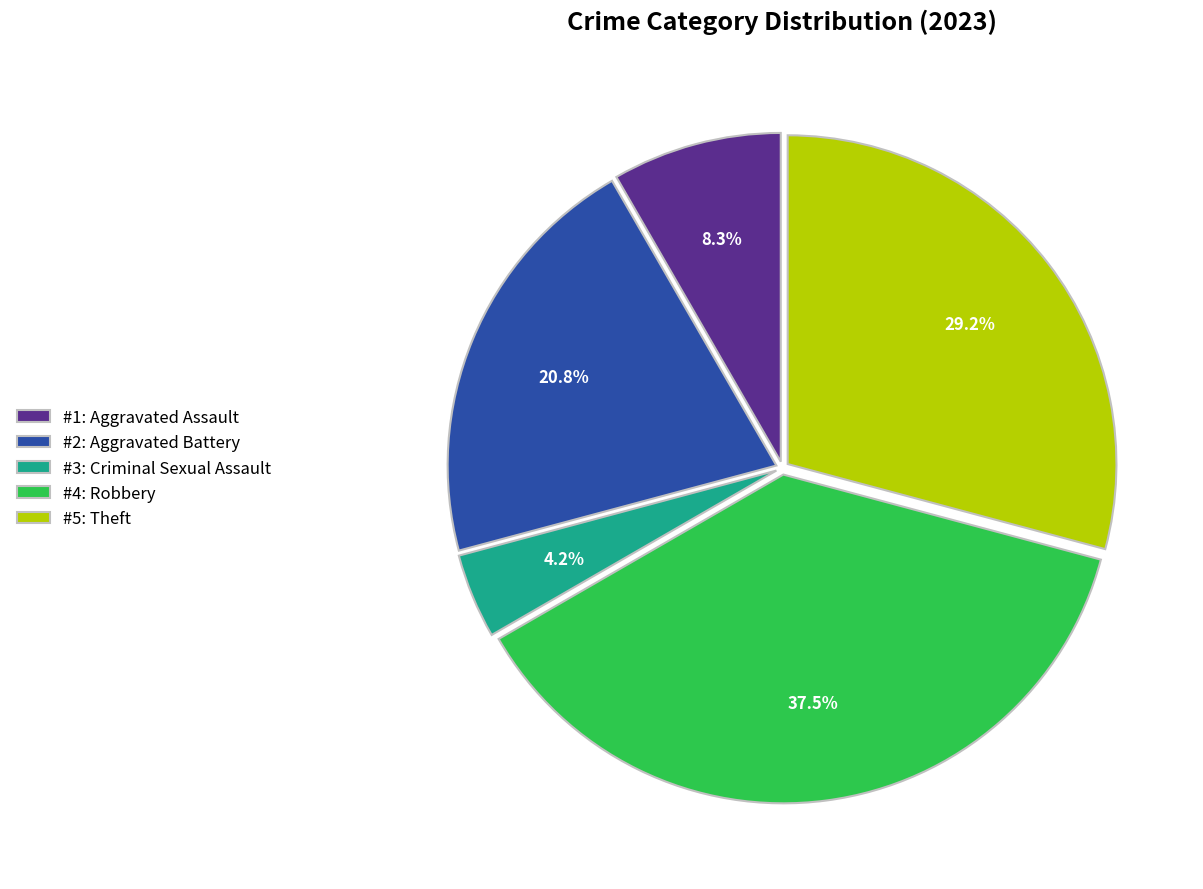

What percentage do #4: Robbery and #5: Theft together represent?

66.7%